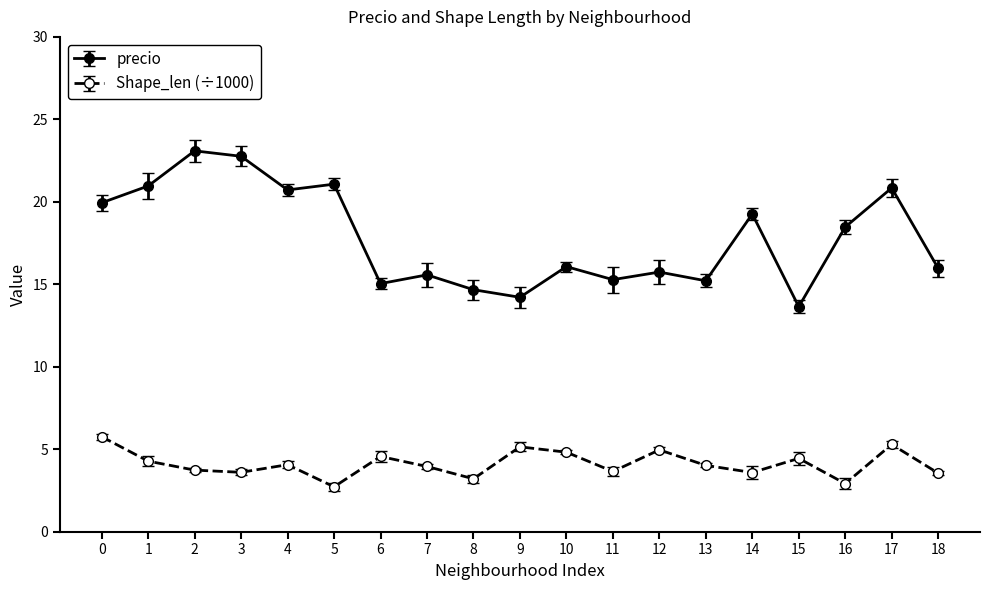

Between 14 and 15, which series saw the biggest shift?

precio